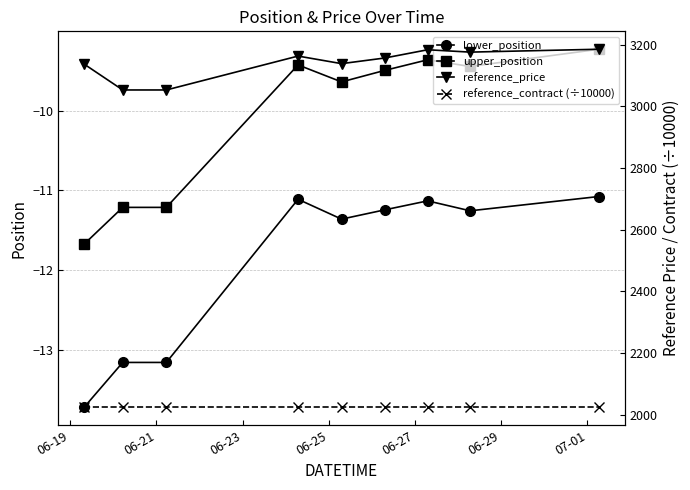

True or false: lower_position and reference_price cross at least once.

False